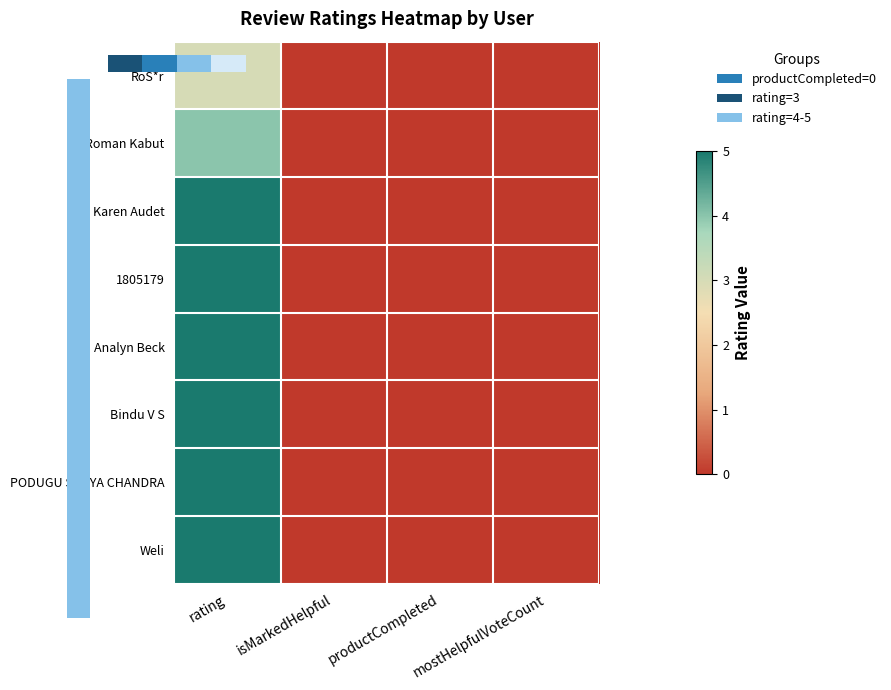

What is the greatest value displayed?

5